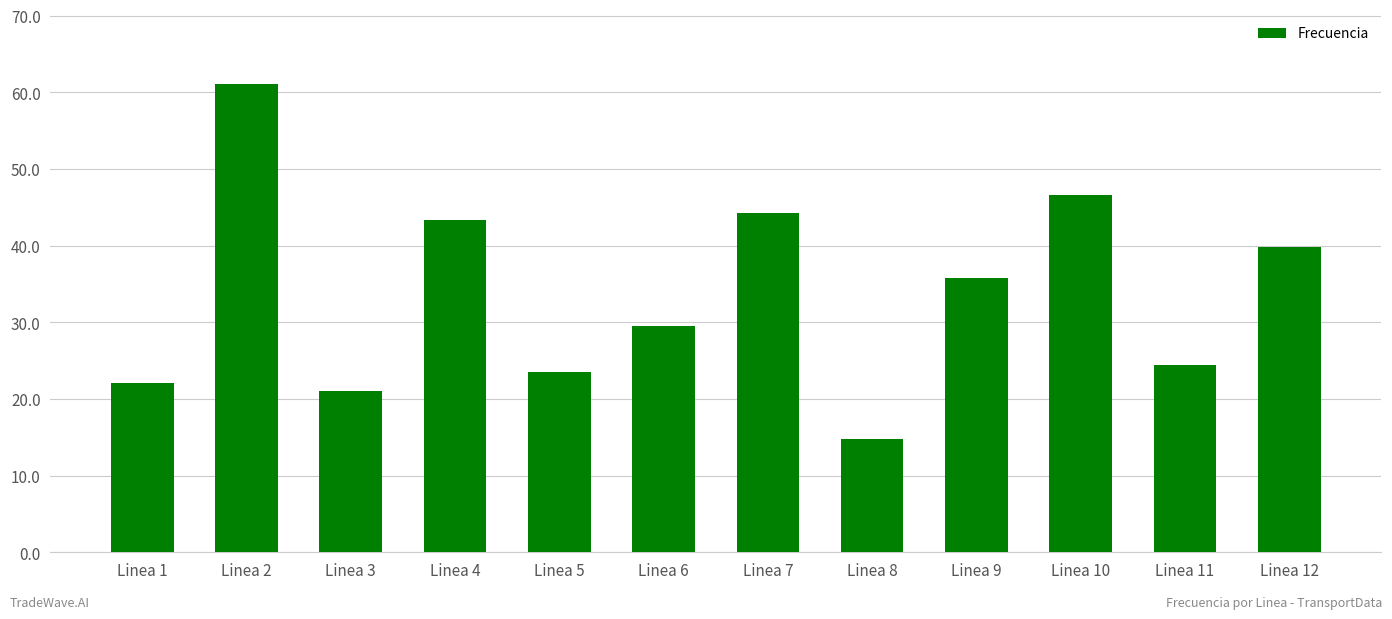

Which label corresponds to the smallest value in the chart?

Linea 8